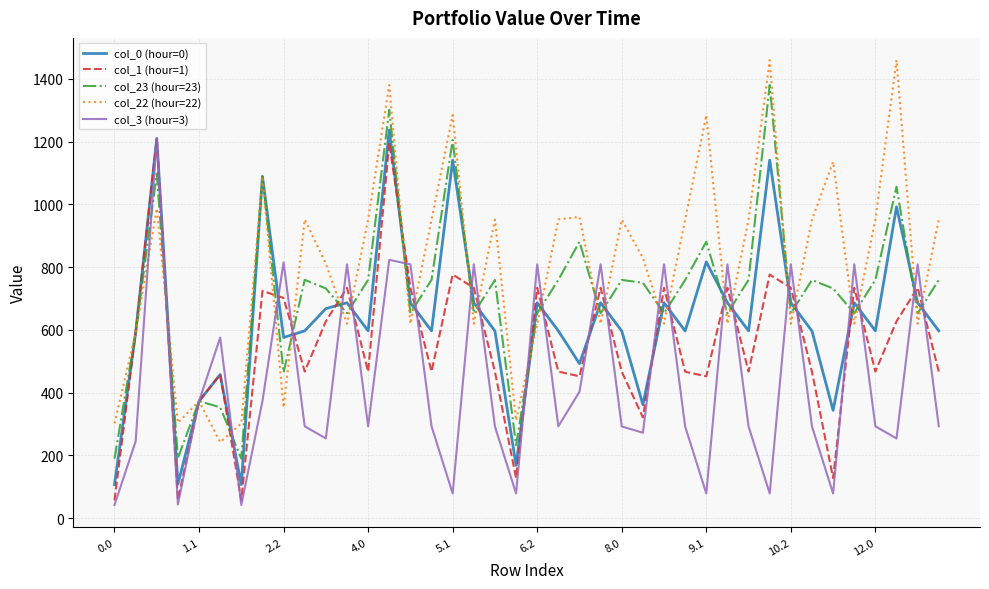

What is the minimum value for col_3 (hour=3)?

42.1